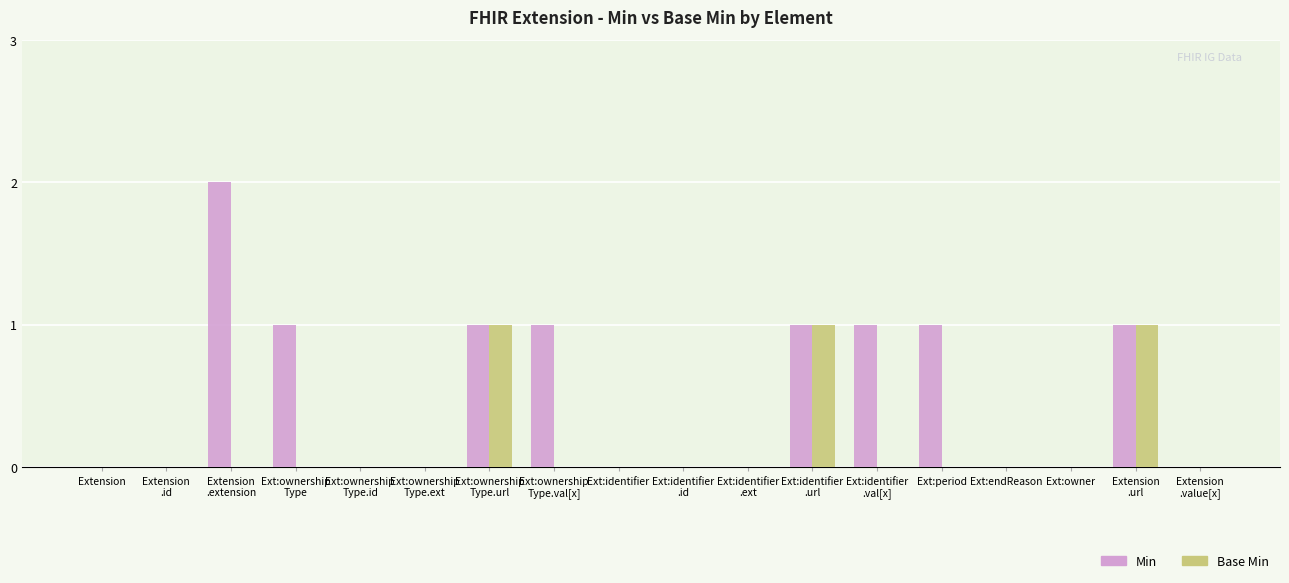

Count the Min values in the range 0 to 1.

17